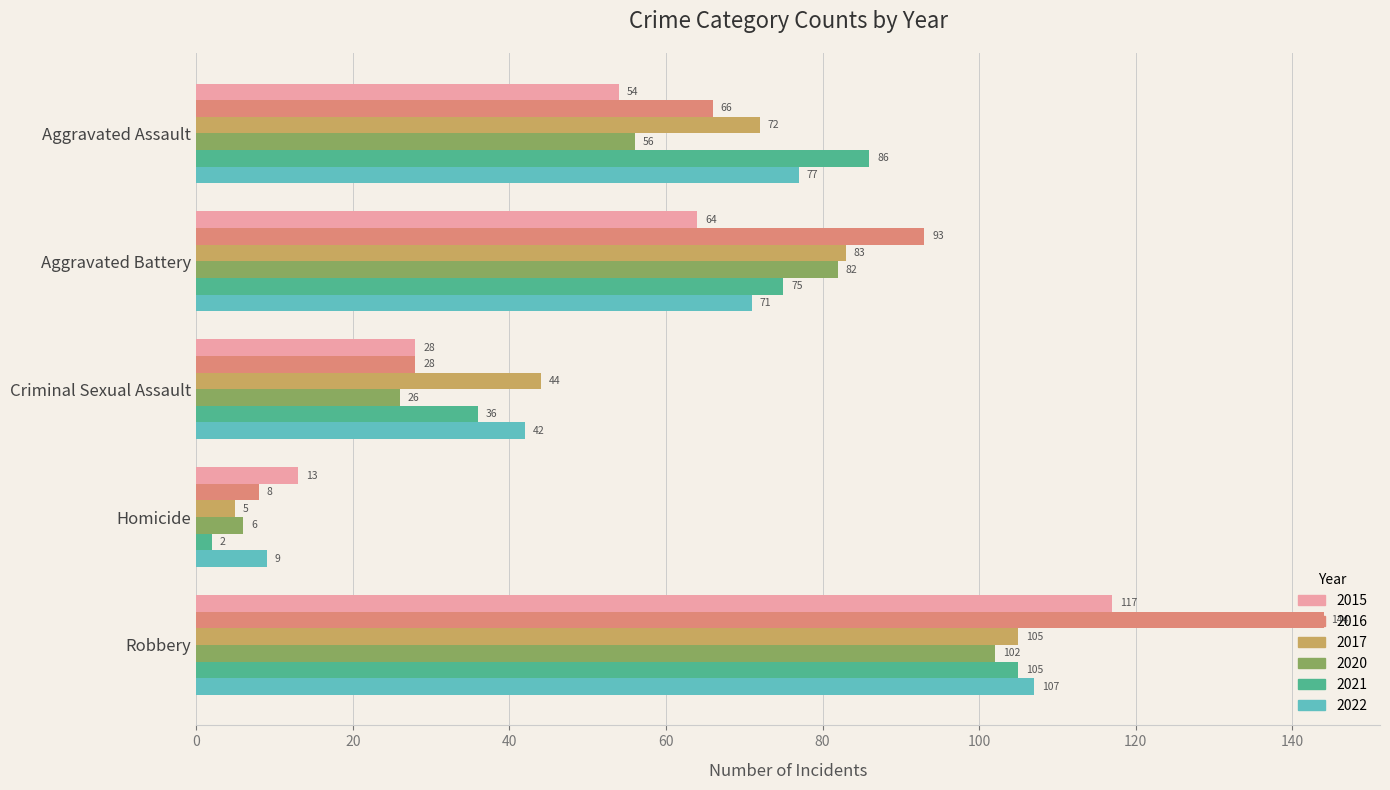

At which label does 2016 reach its peak?

Robbery